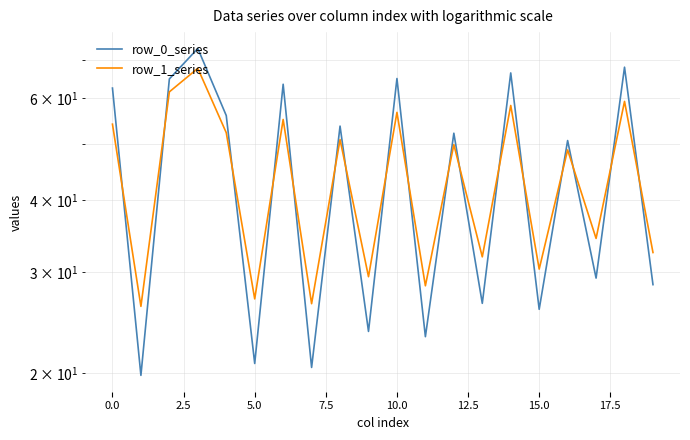

Does the chart display data point markers on the line(s)?

No